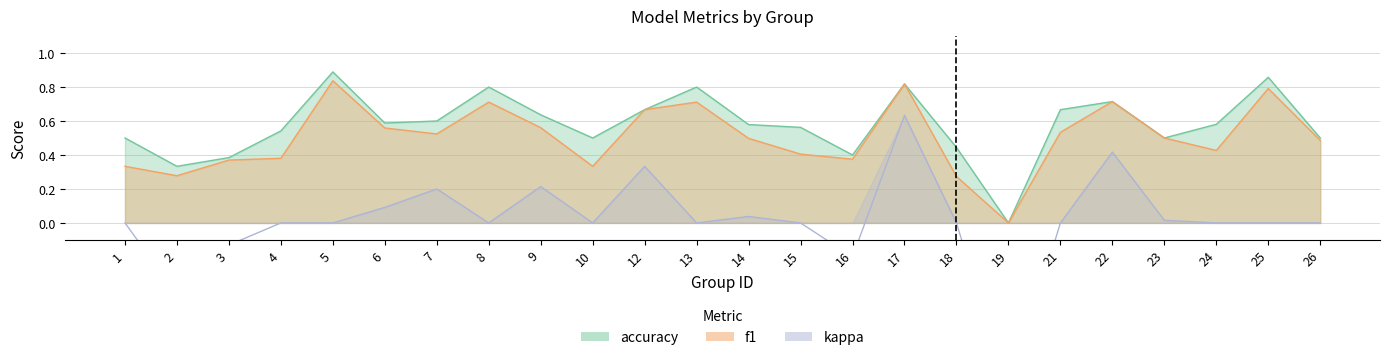

Where is the first local minimum for kappa?

2